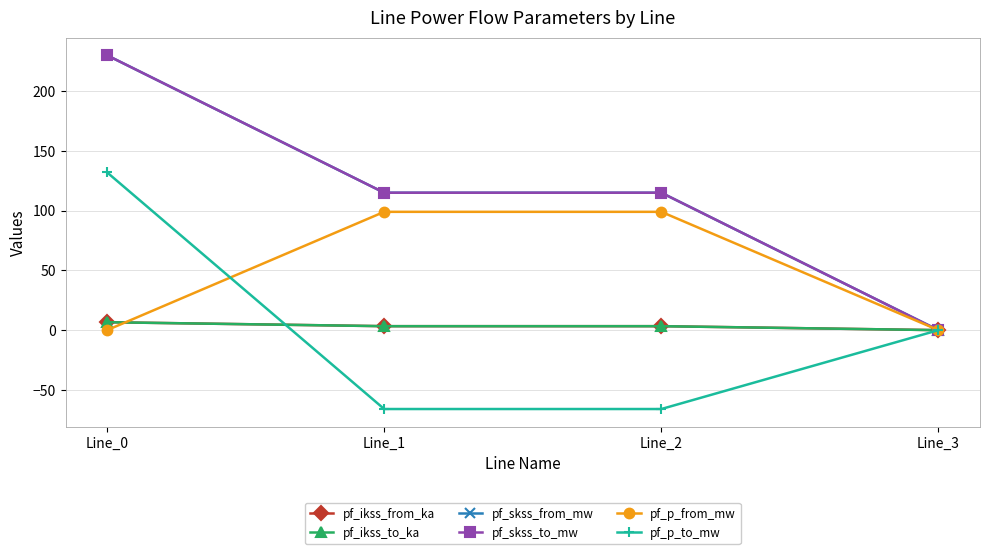

True or false: pf_p_from_mw has more than 0 points higher than both neighbors.

False